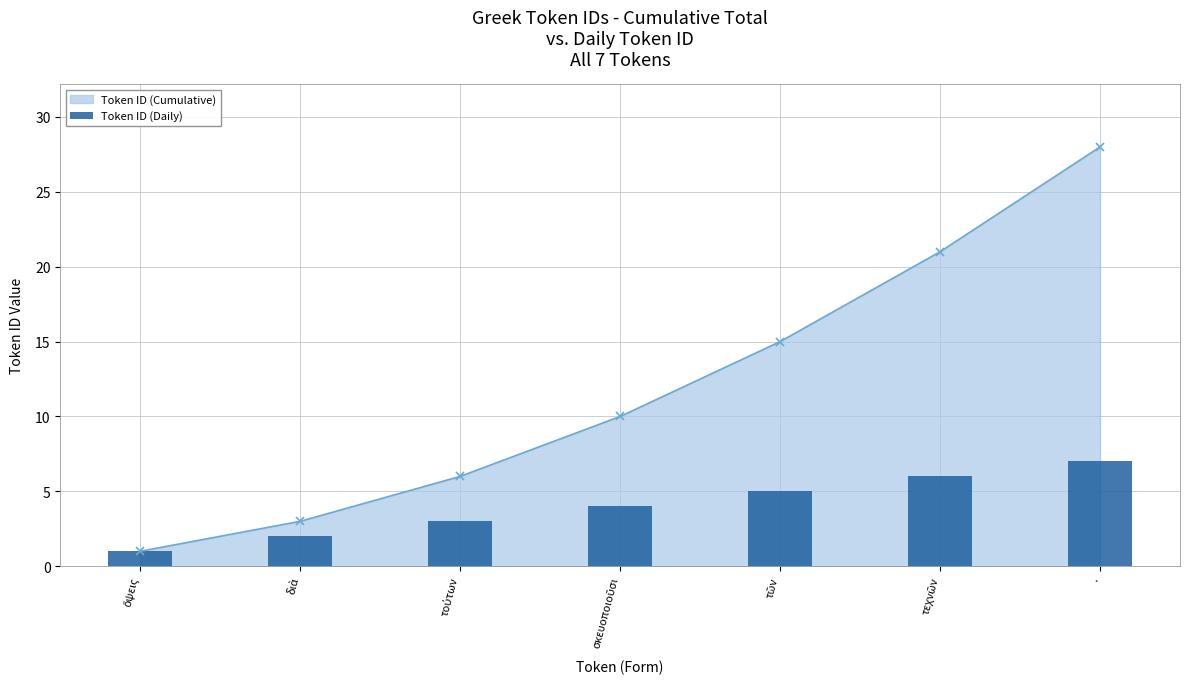

Reading right to left, what are all the values shown in this chart?

.=7	τεχνῶν=6	τῶν=5	σκευοποιοῦσι=4	τούτων=3	διὰ=2	ὄψεις=1